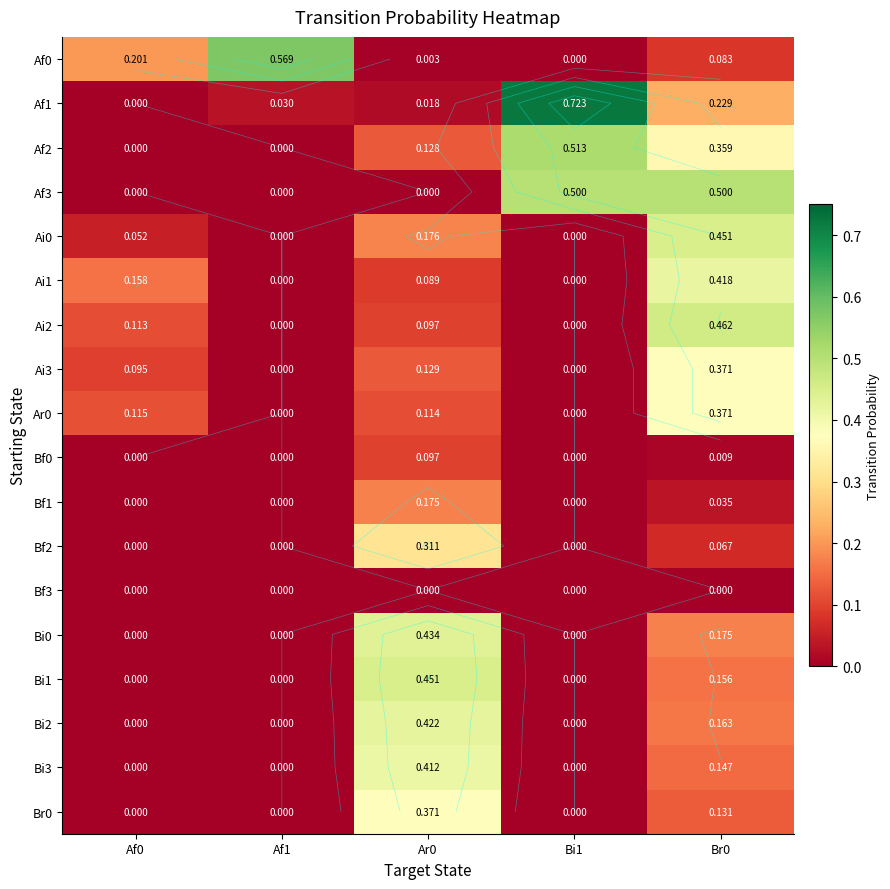

How many series are shown in this chart?

18